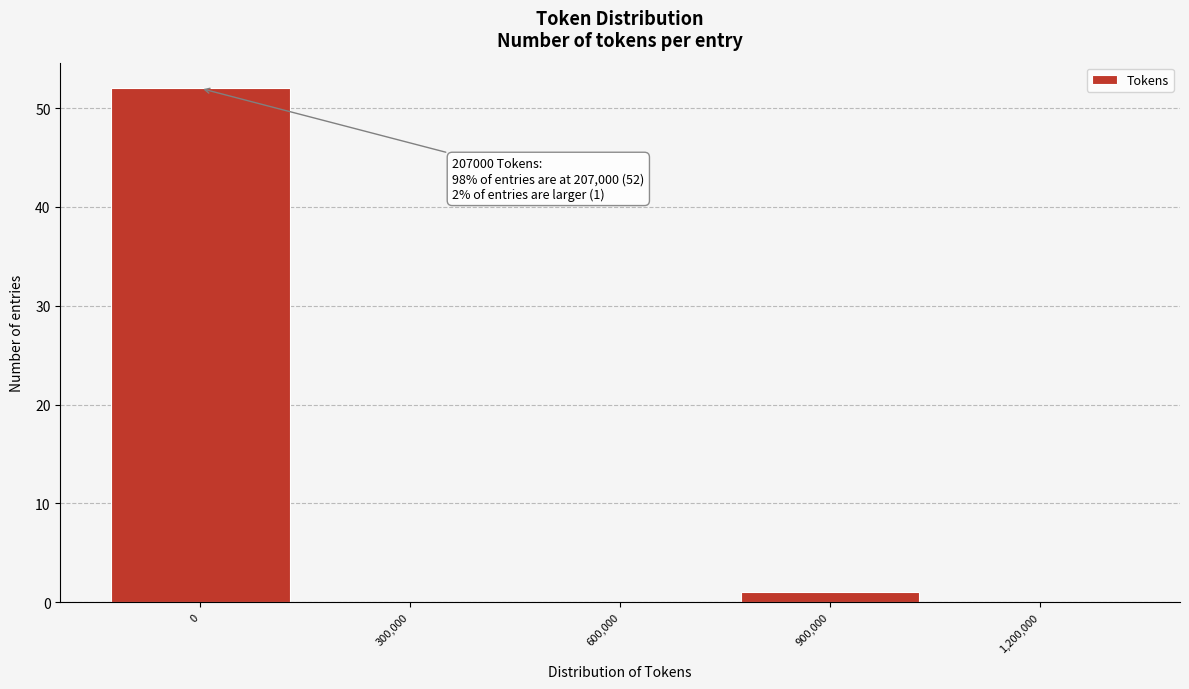

The value at 600,000 is 24. True or false?

False